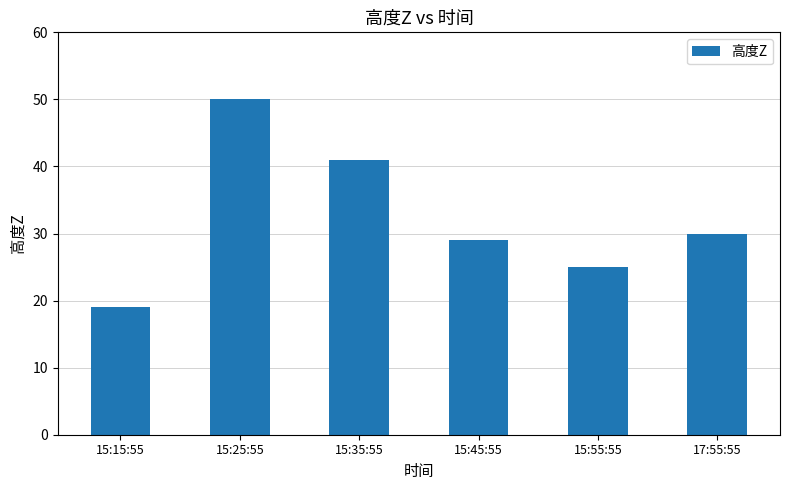

What is the difference between the values at 17:55:55 and 15:55:55?

5